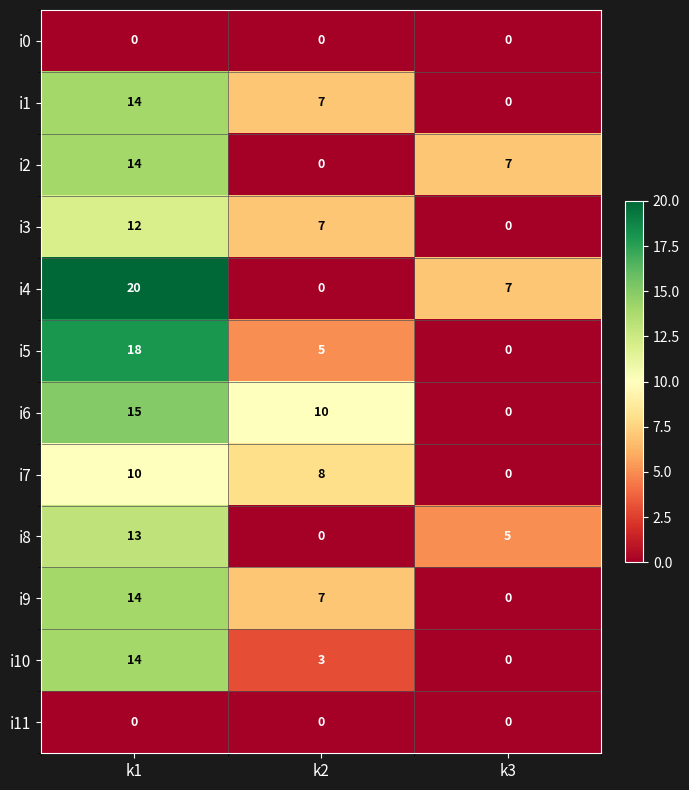

What is the sum of all i10 values?

17